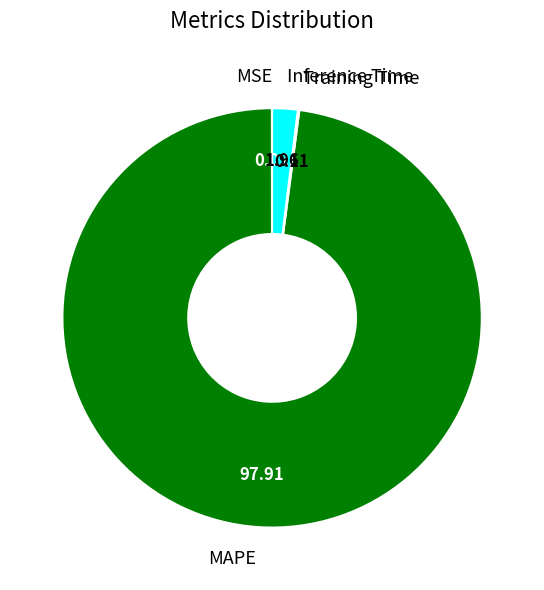

Is there a majority slice in this chart?

Yes